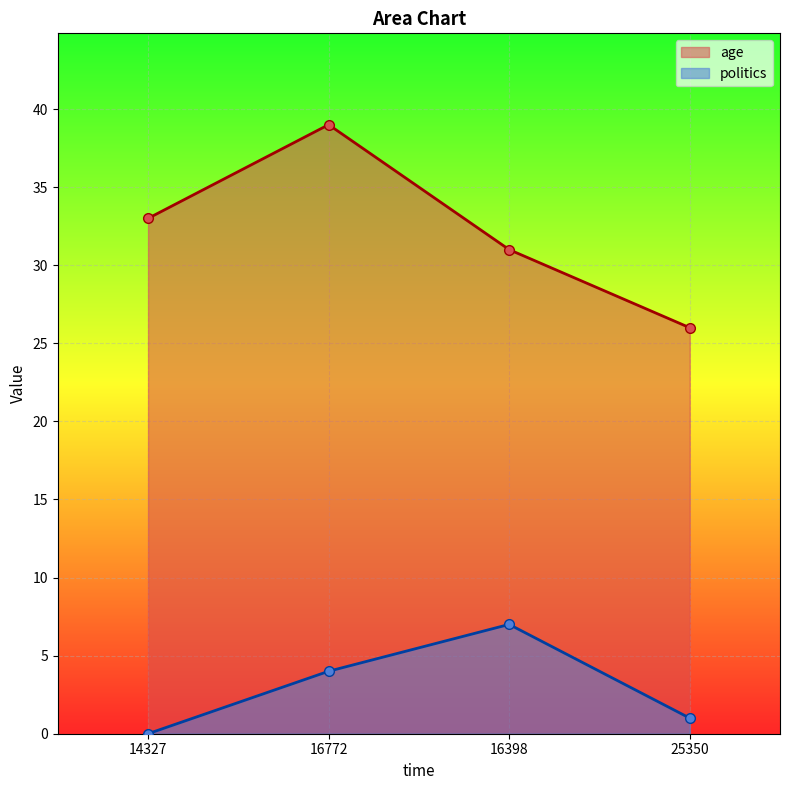

At which category does the chart reach its peak across all series?

16772